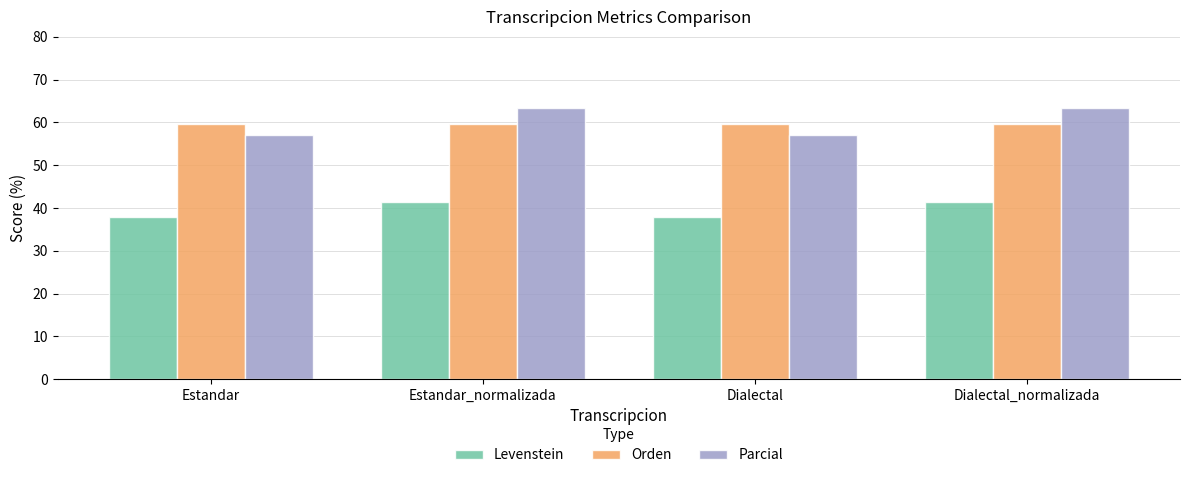

At how many categories does at least one series exceed 54?

4